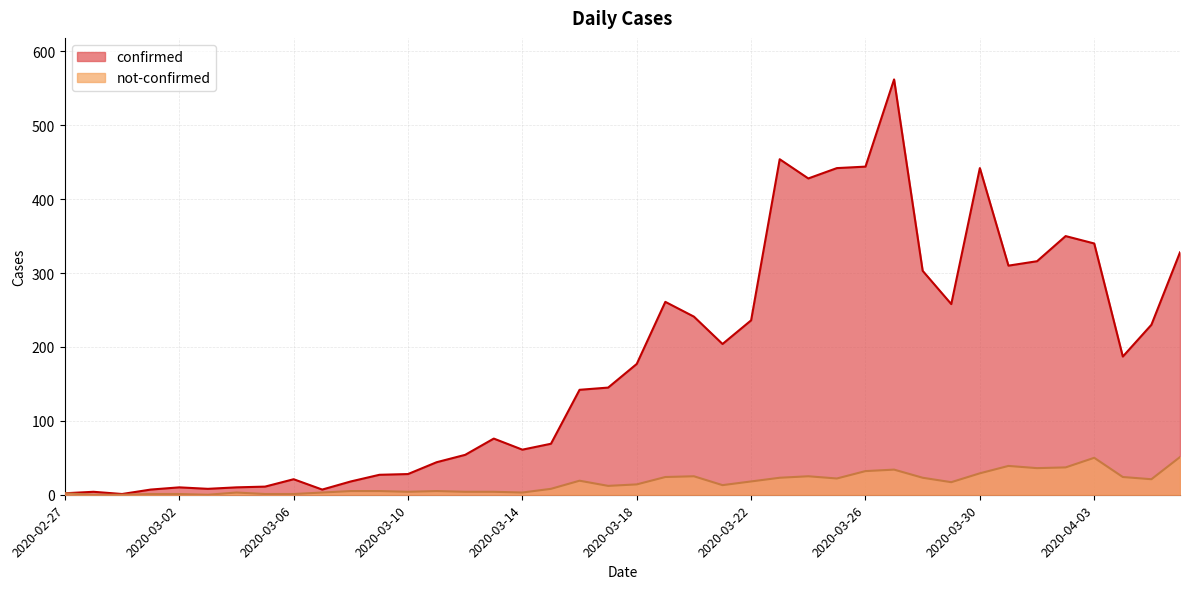

What is the label of the 19th point from the right?

2020-03-19